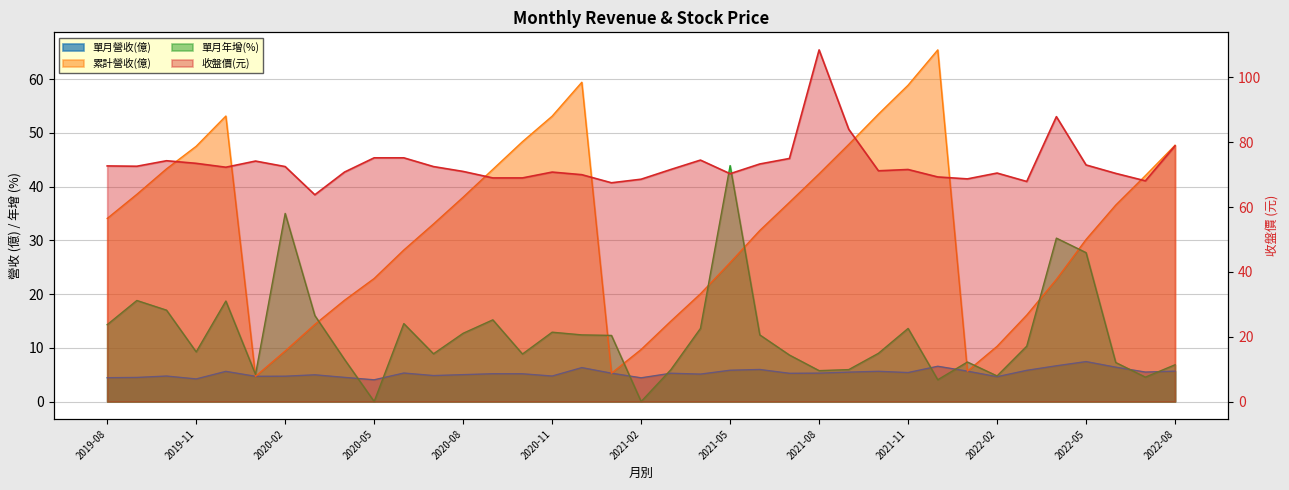

What is the difference between the highest and lowest values at 2020-04?

66.3